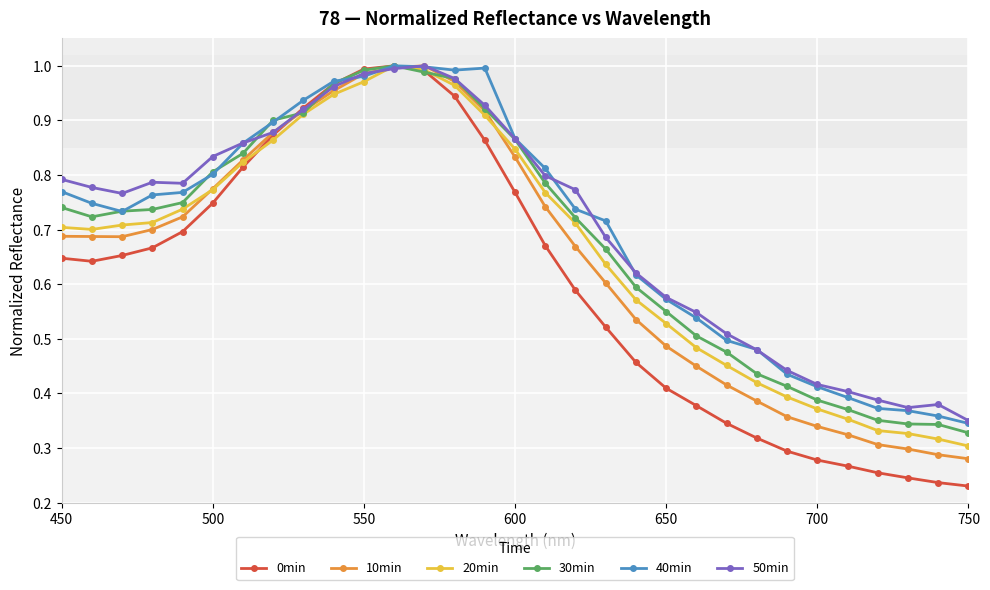

At how many categories does at least one series exceed 0?

31